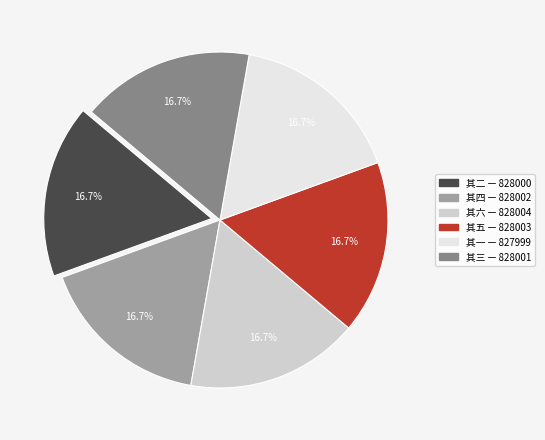

Is there a majority slice in this chart?

No